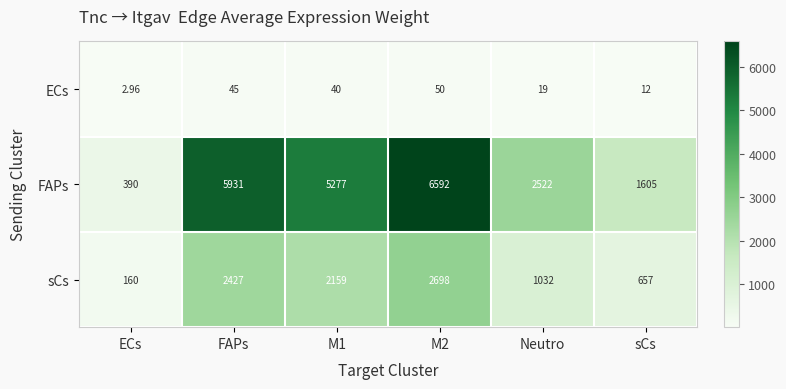

Is the value of sCs at FAPs greater than the value of ECs at sCs?

Yes